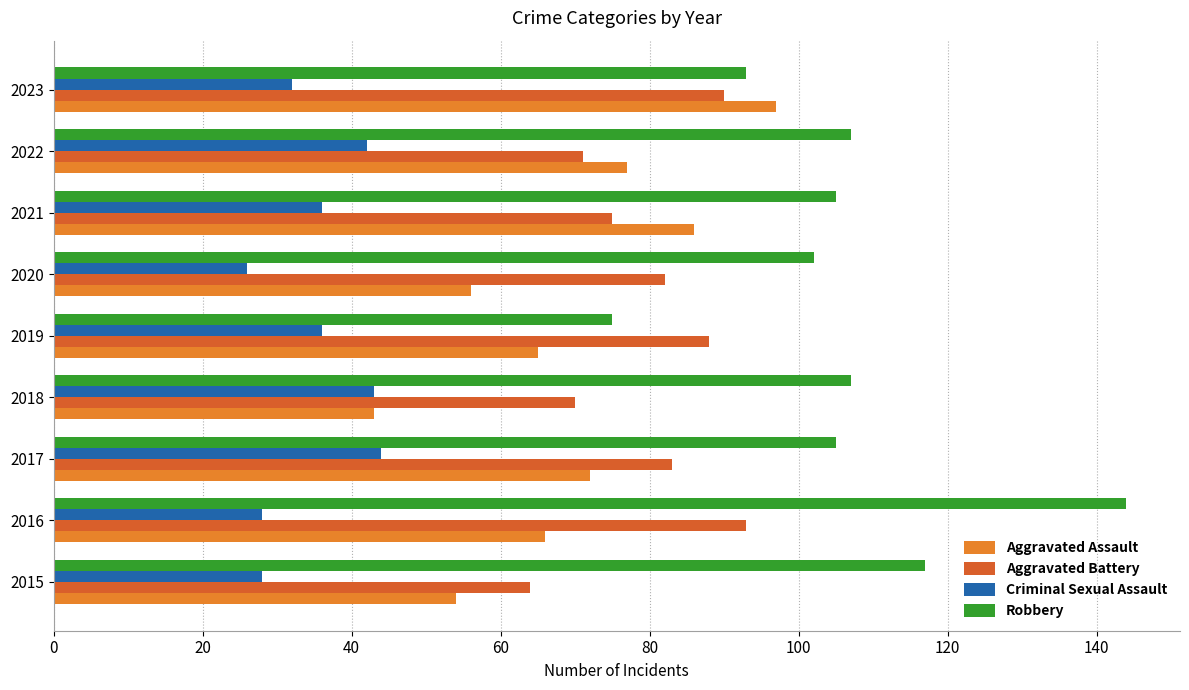

How many distinct data groups are displayed?

4